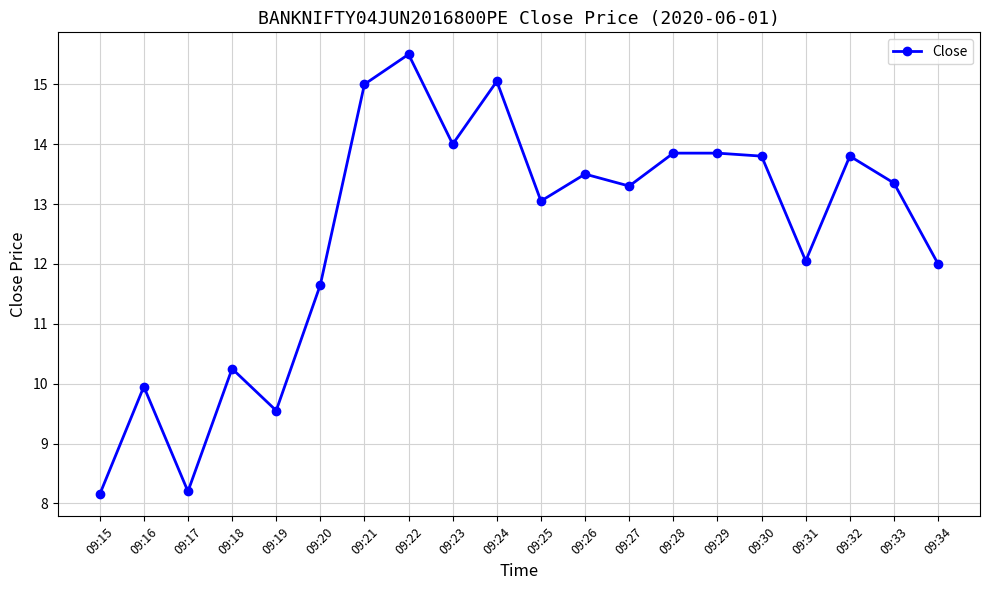

How many data points are less than 13?

8